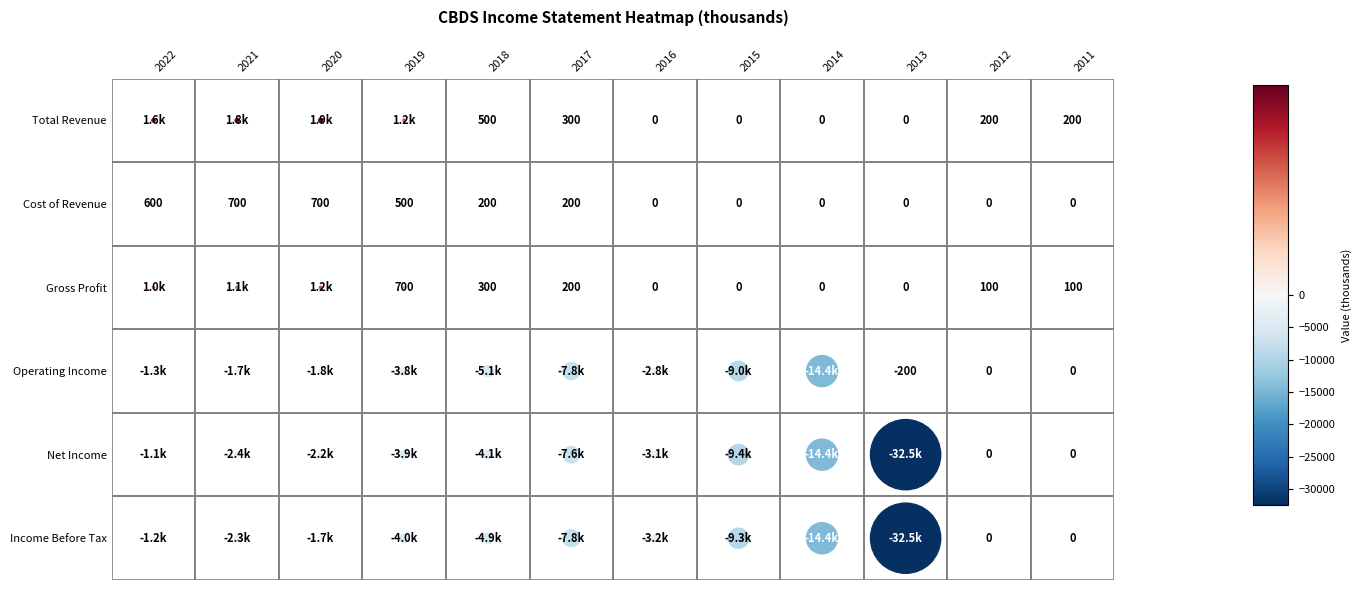

How many values in Income Before Tax are below zero?

10